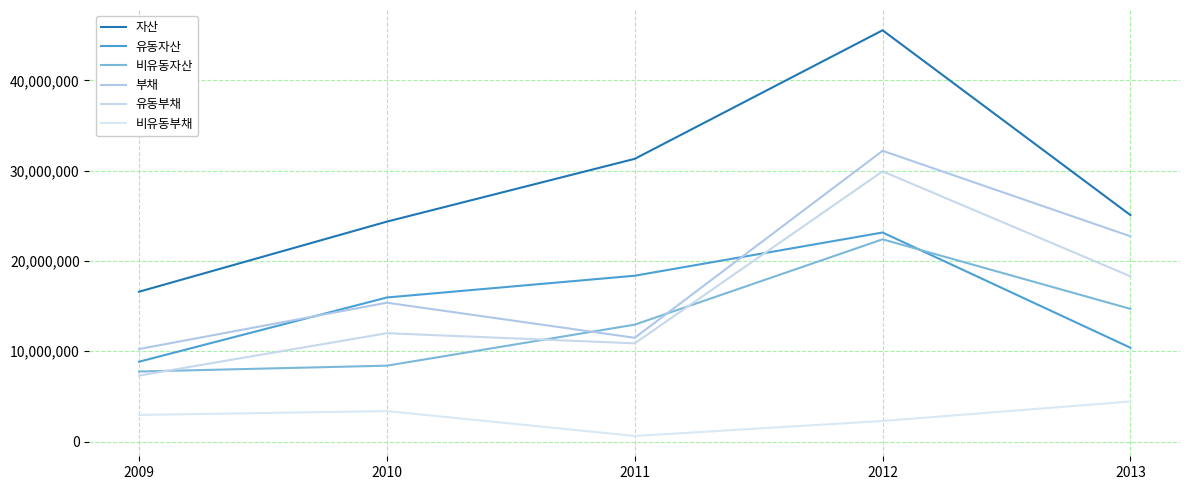

True or false: 비유동자산 has more than 0 points higher than both neighbors.

True